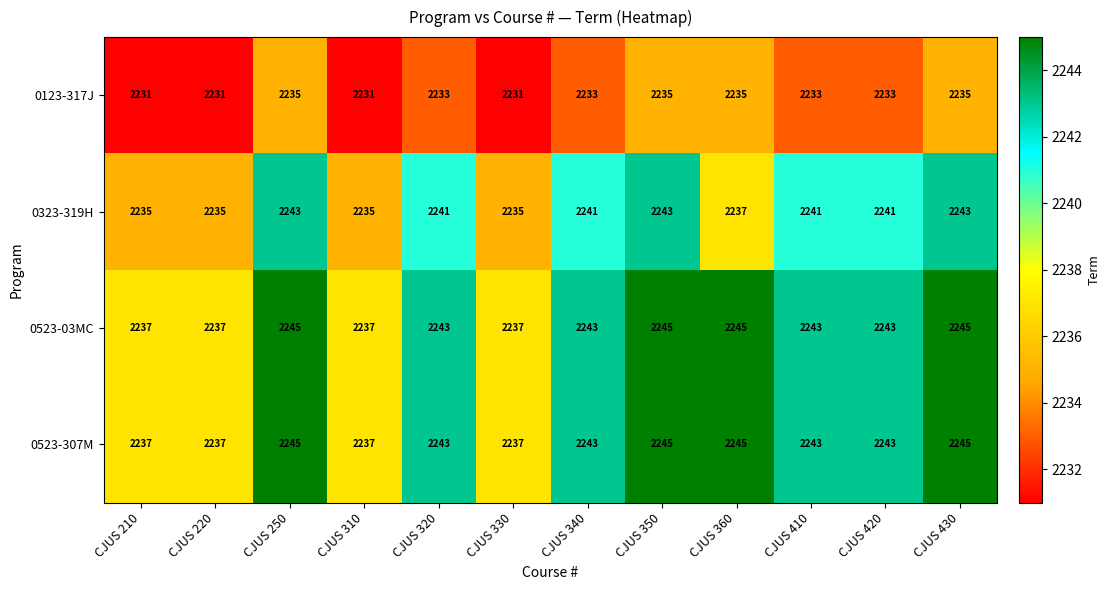

Read the 0123-317J value at CJUS 320.

2233